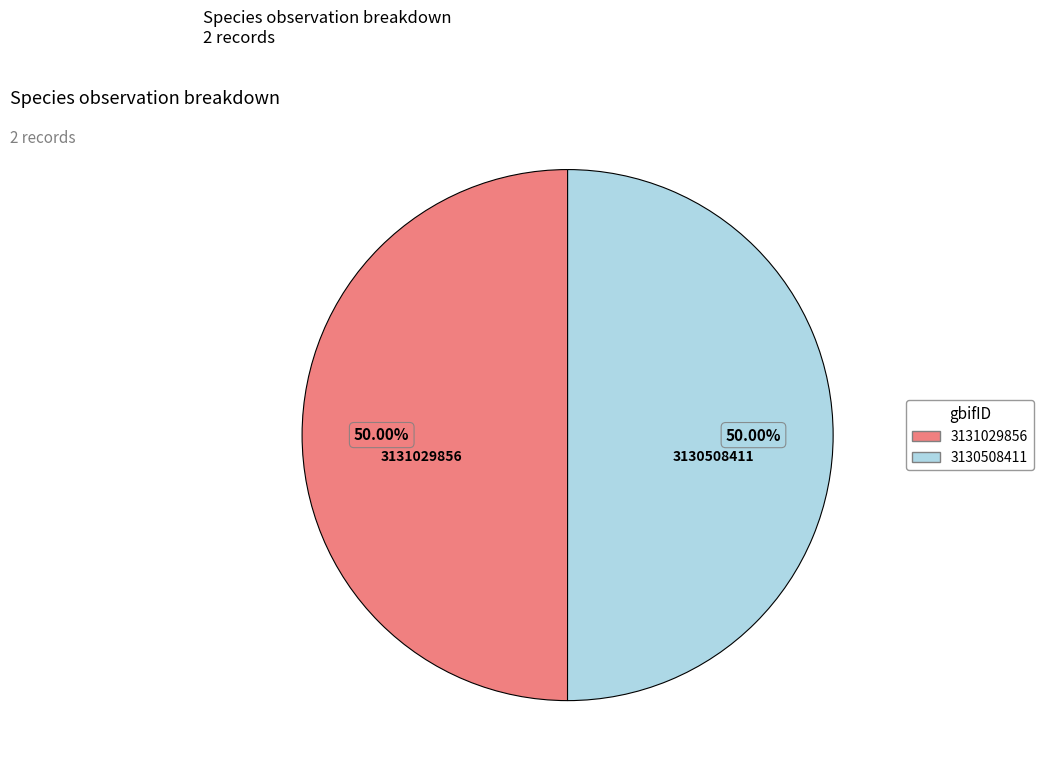

Approximately how many times larger is the value at 3131029856 compared to 3130508411?

1.0